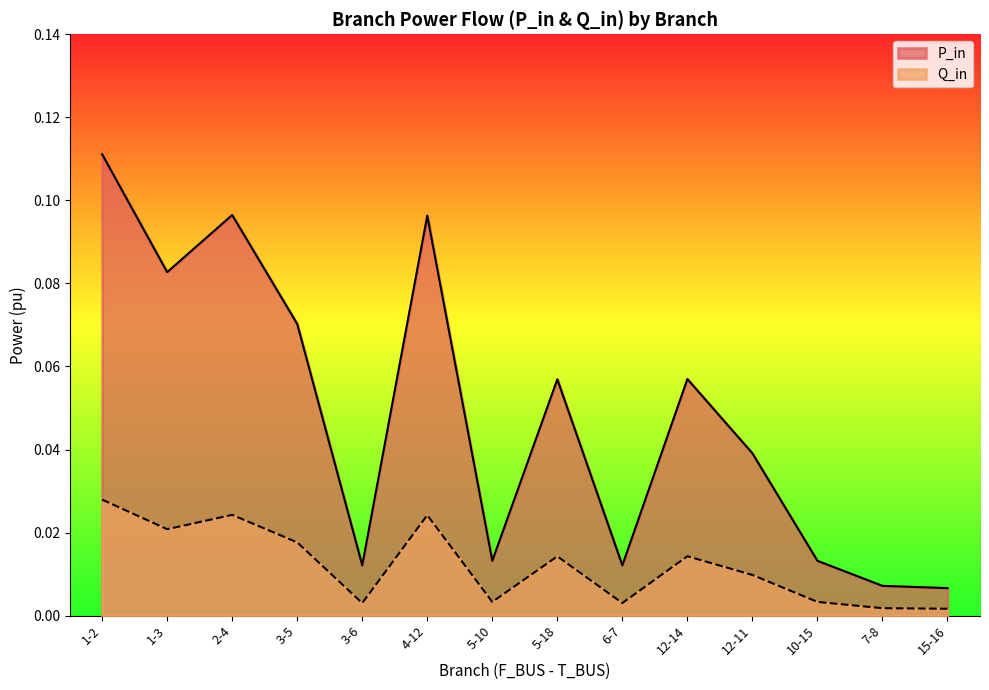

What is the label of the 6th point from the right?

6-7